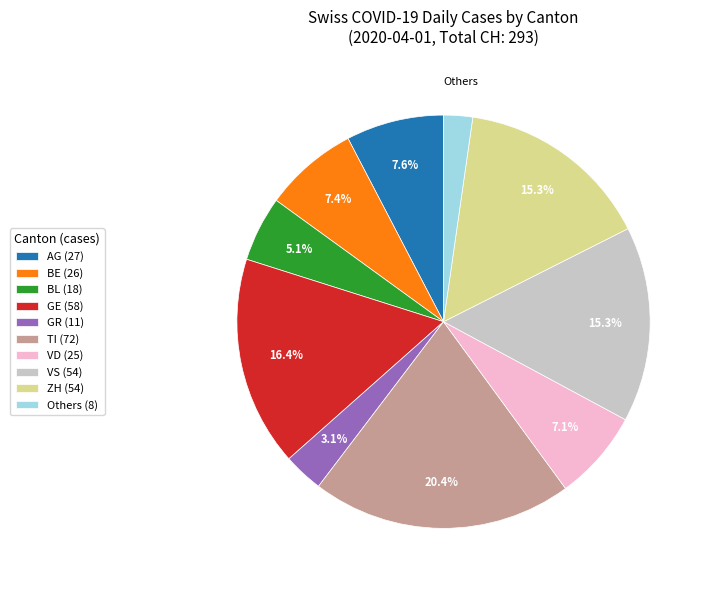

Between GR (11) and VS (54), which is larger?

VS (54)